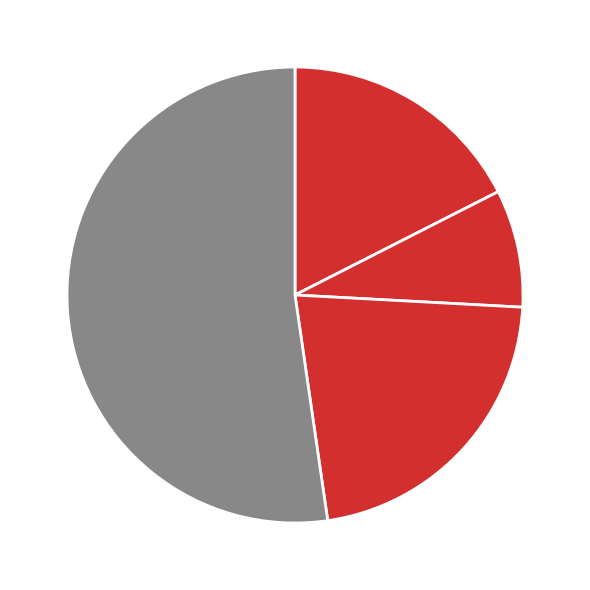

To the nearest percent, what is the average slice percentage?

25%